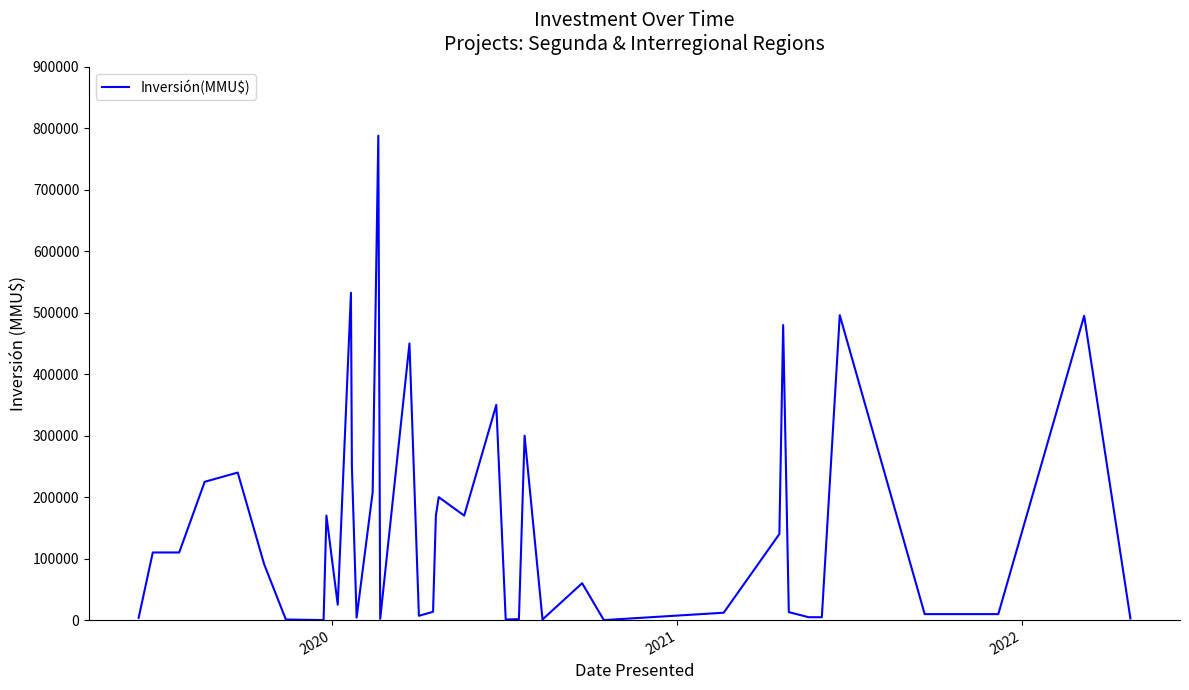

What is the difference between the maximum and minimum values?

788000